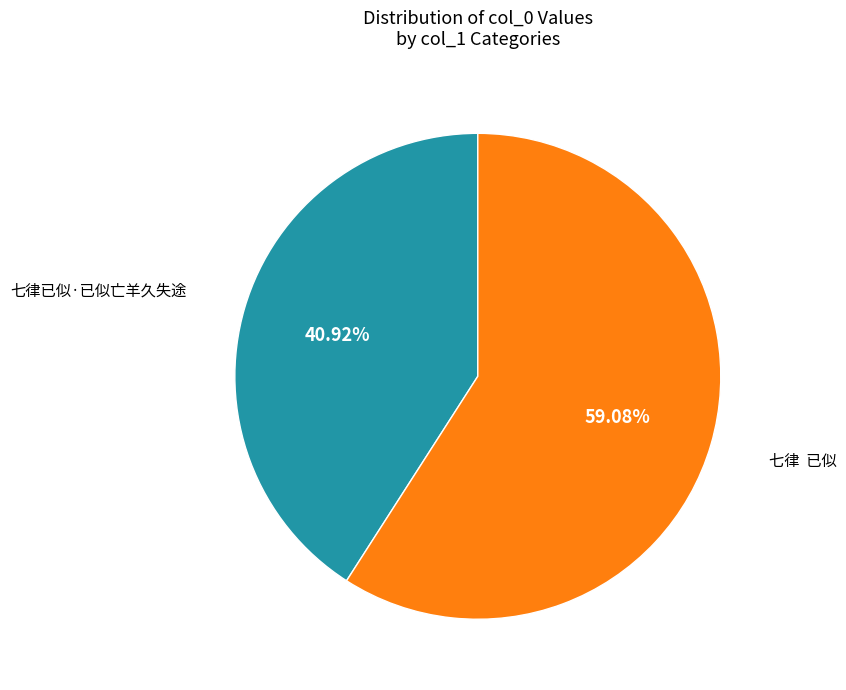

How many segments does this pie chart have?

2